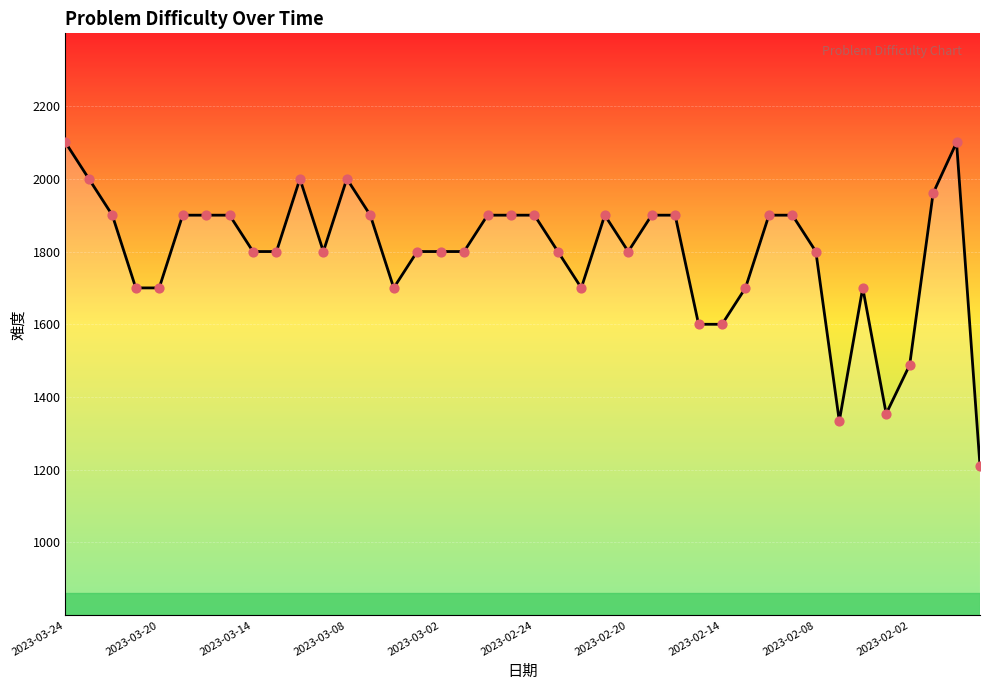

What is the greatest value displayed?

2100